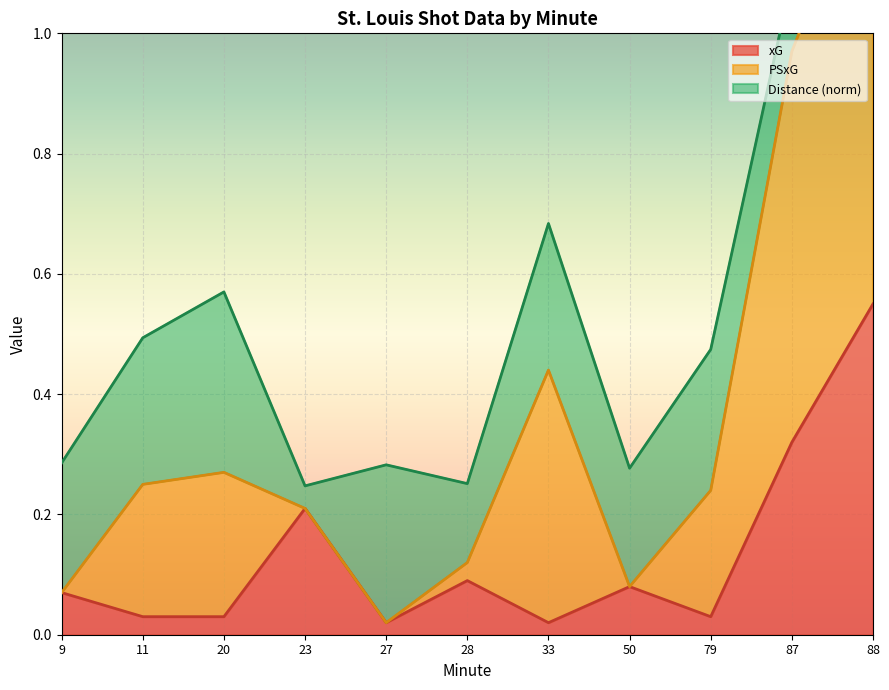

The xG series shows 0.2 at 87. True or false?

False